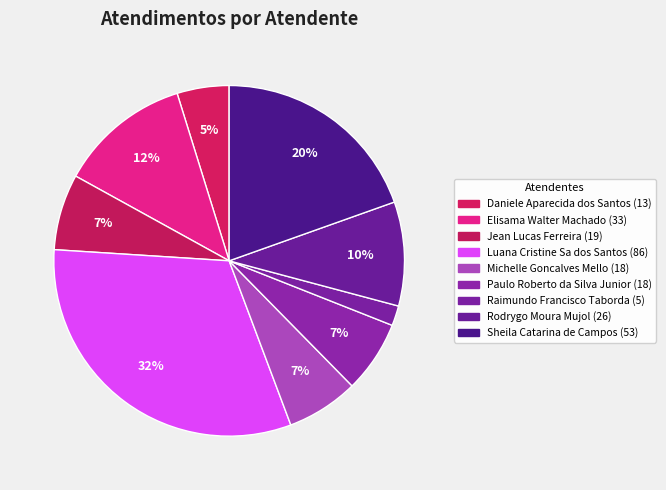

What is the change in value from Elisama Walter Machado to Michelle Goncalves Mello?

-15